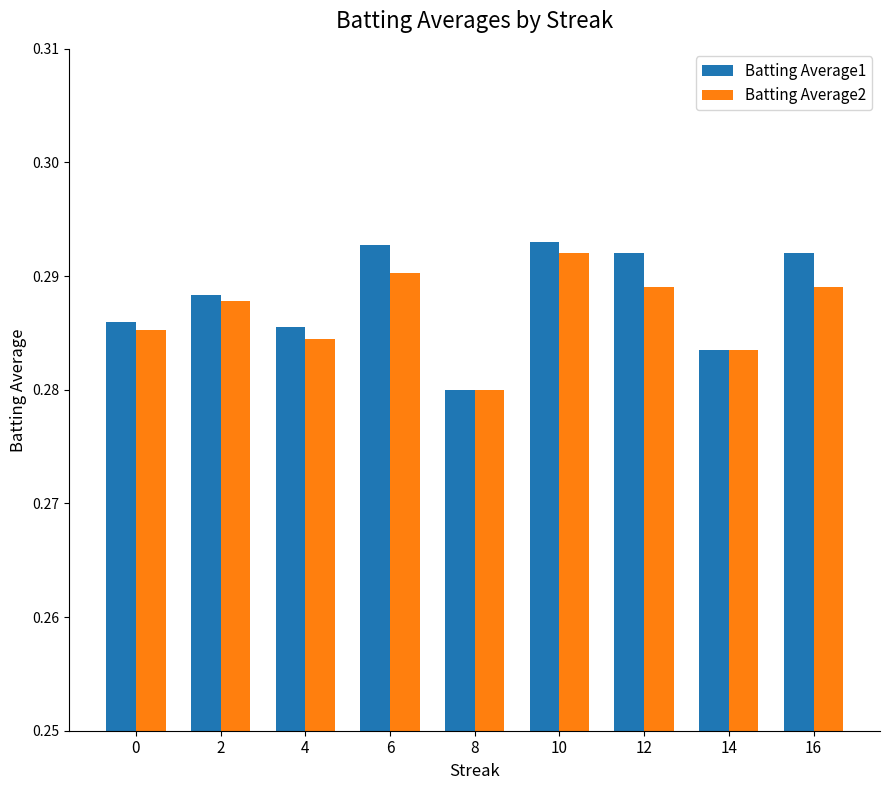

Is it true that Batting Average1 equals 0.1 at 6?

False